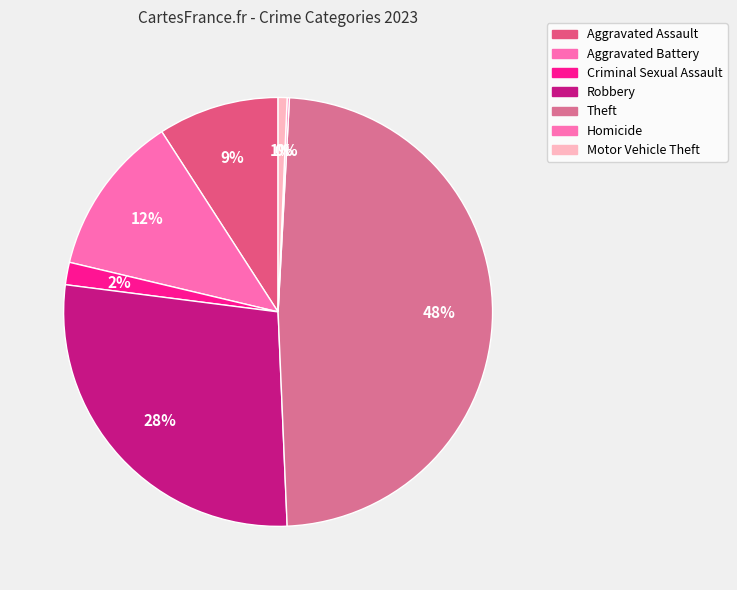

How many segments does this pie chart have?

7